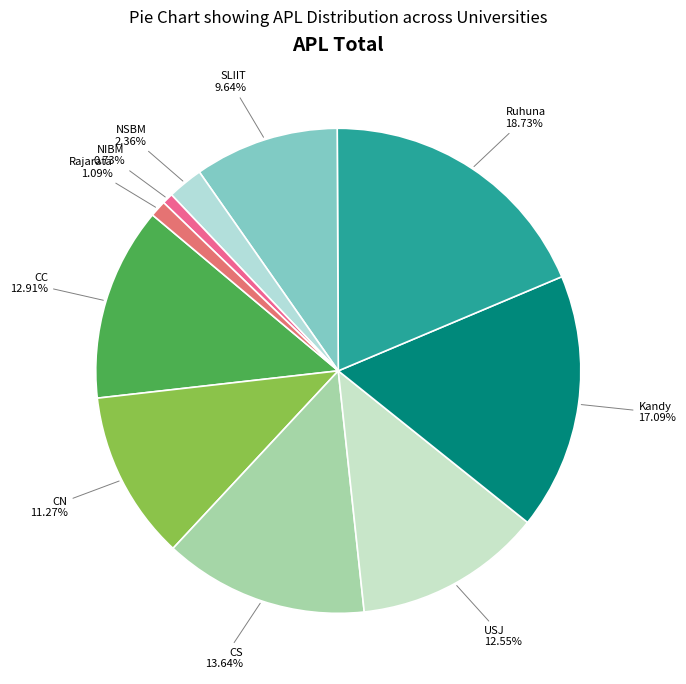

Combined, what portion of the pie is Kandy and CN?

28.4%